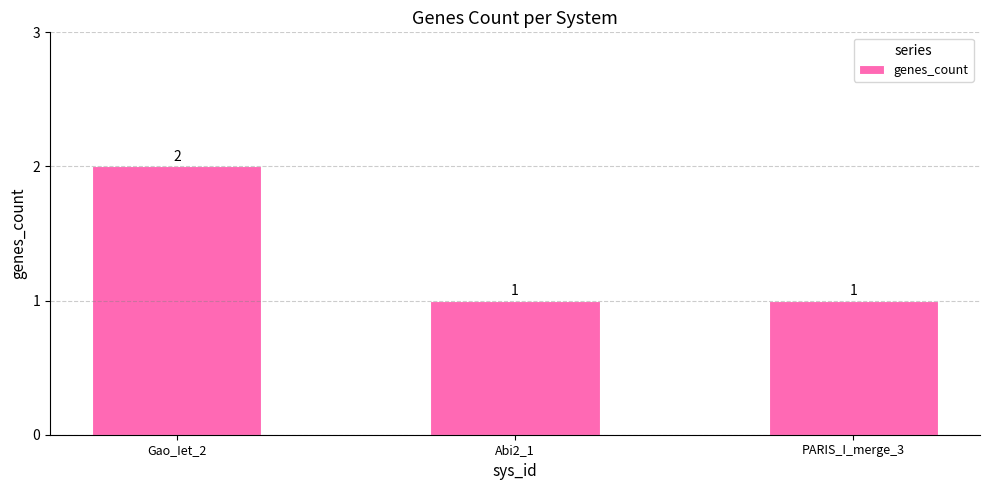

How many values exceed 1?

1